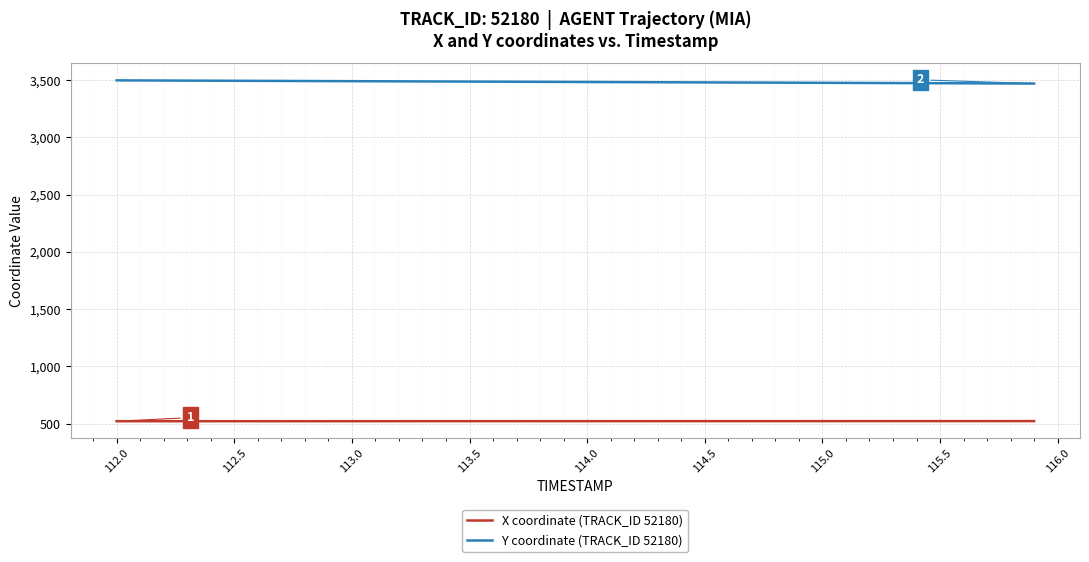

Which series has the largest total across all categories?

Y coordinate (TRACK_ID 52180)